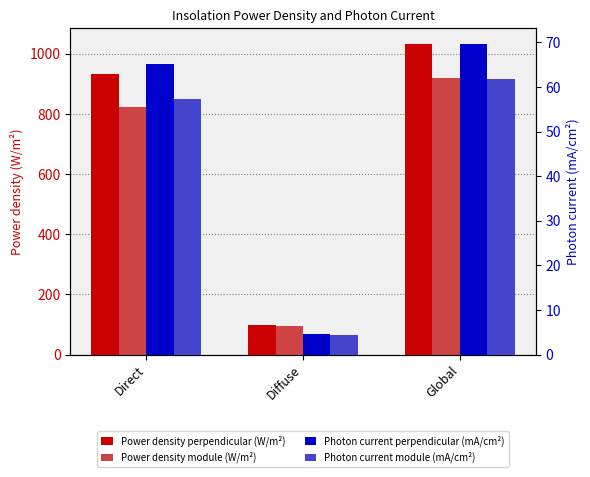

Reading left to right, transcribe all the data shown in this chart.

Power density perpendicular (W/m2): 933.2	99.8	1033.0
Power density module (W/m2): 823.4	96.2	919.7
Photon current perpendicular (mA/cm2): 65.1	4.6	69.7
Photon current module (mA/cm2): 57.4	4.3	61.8